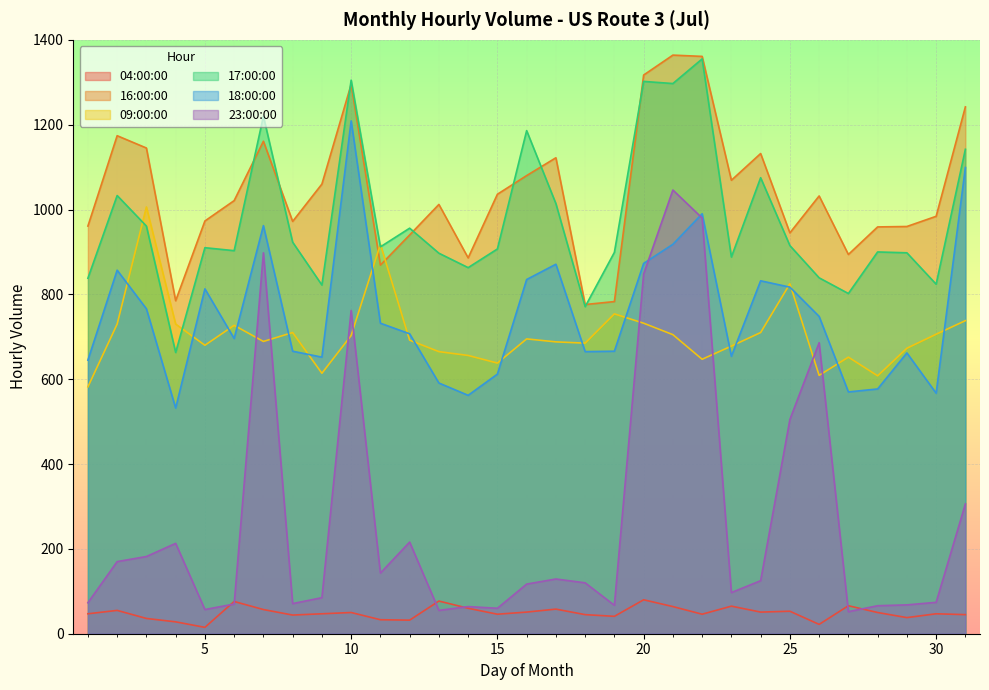

What is the sum of the 23:00:00 values at 19 and 5?

124